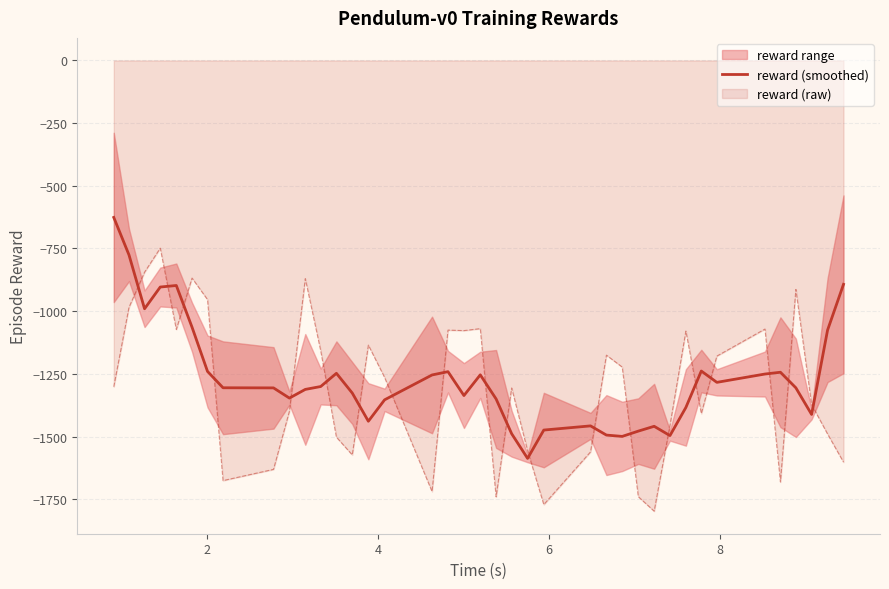

How many intersections are there between reward (raw) and reward (smoothed)?

20